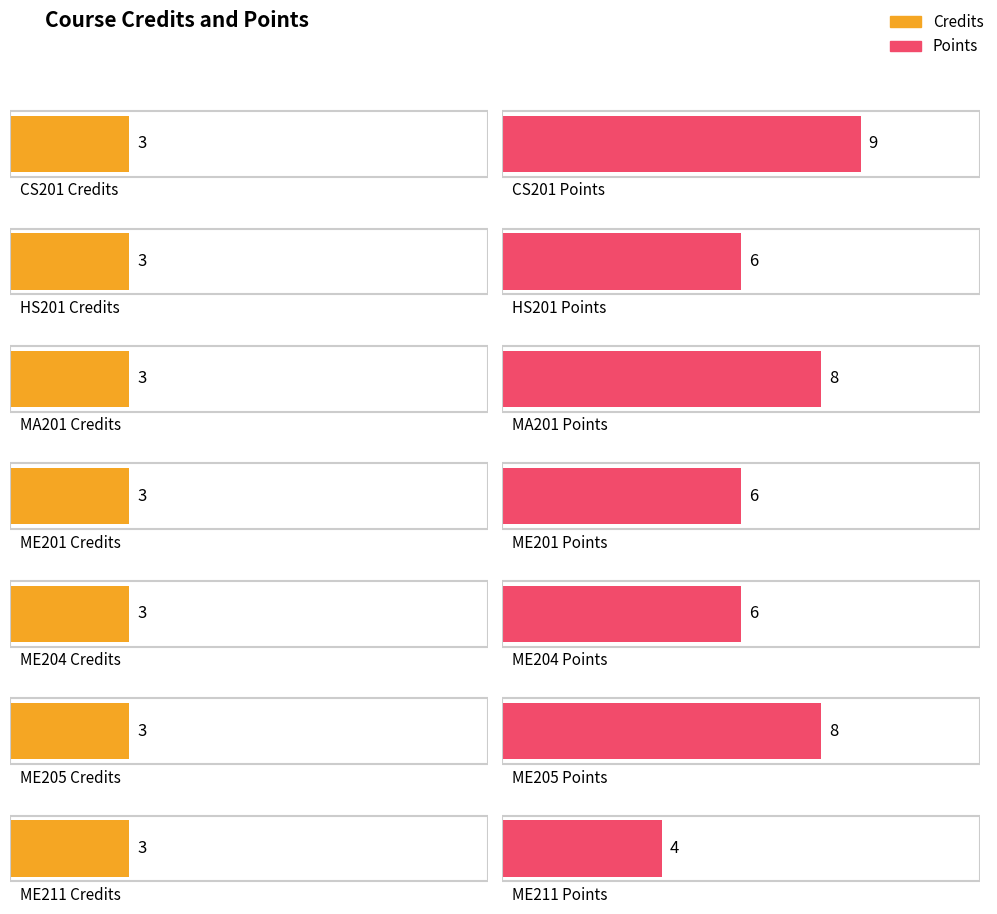

List the series in order of their peak value, highest first.

Points, Credits